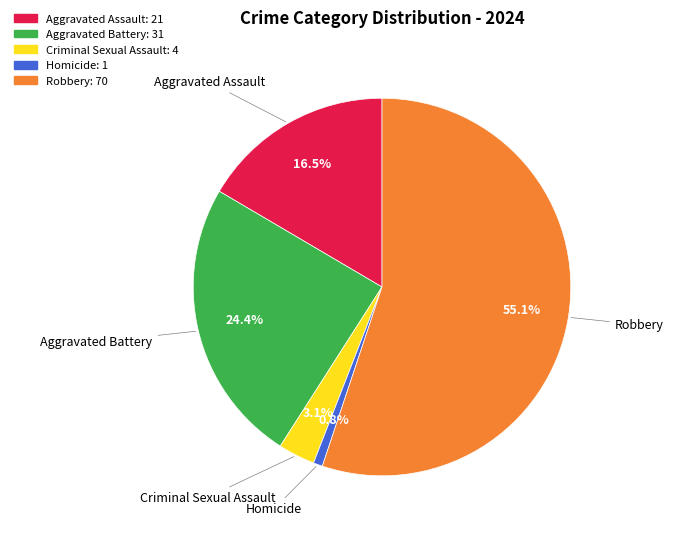

Rank the categories by value from highest to lowest.

Robbery, Aggravated Battery, Aggravated Assault, Criminal Sexual Assault, Homicide